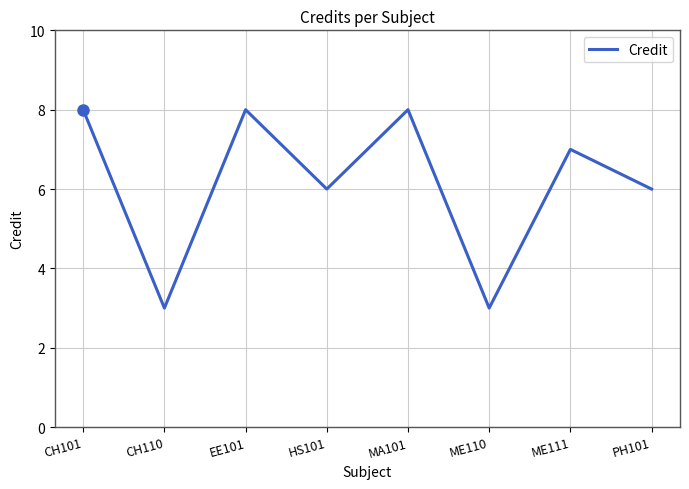

Does the chart have visible grid lines?

Yes